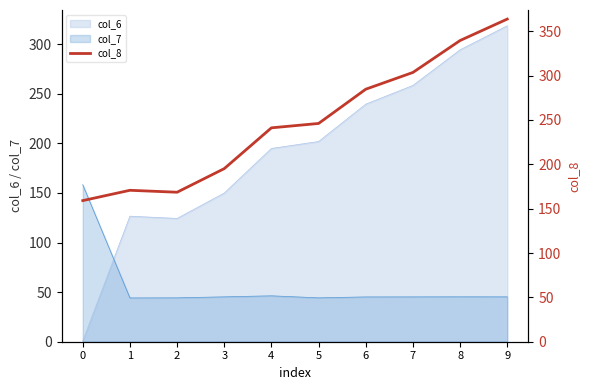

List the labels in order of value, largest first.

9, 8, 7, 6, 5, 4, 3, 1, 2, 0